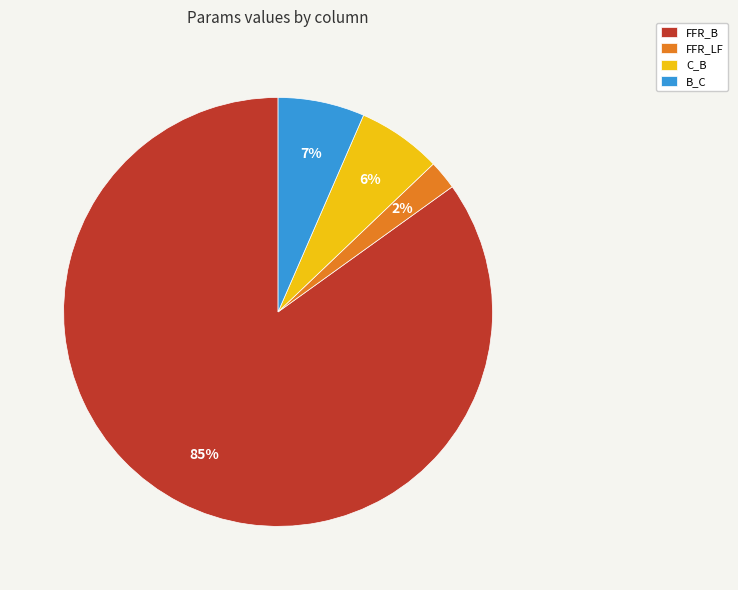

The B_C slice represents 1% of the pie. True or false?

False